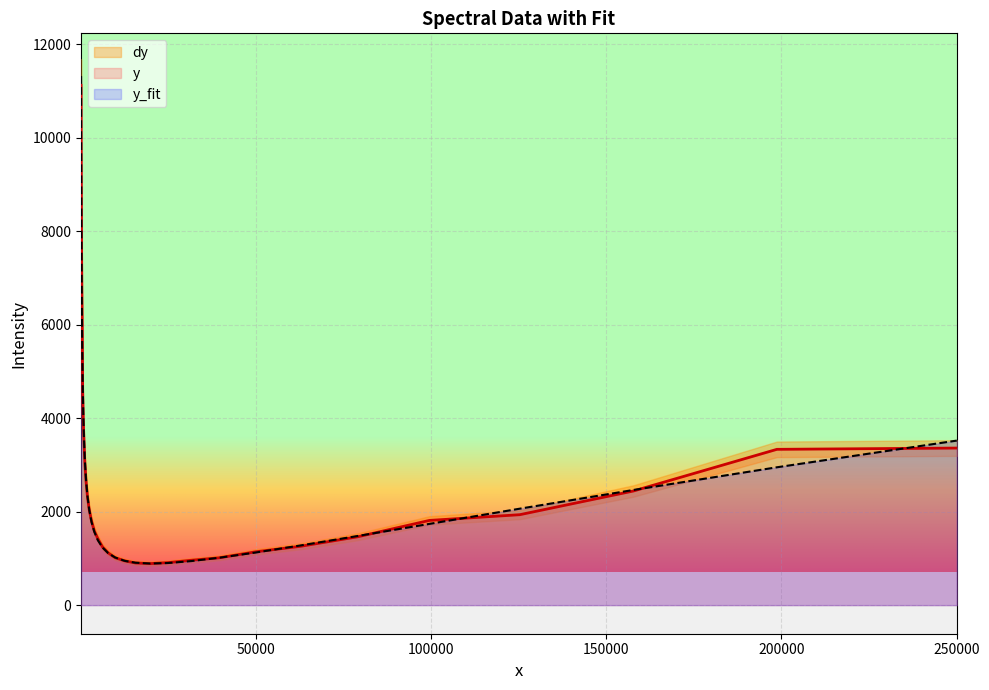

How many interior local valleys does the y_fit series have?

1